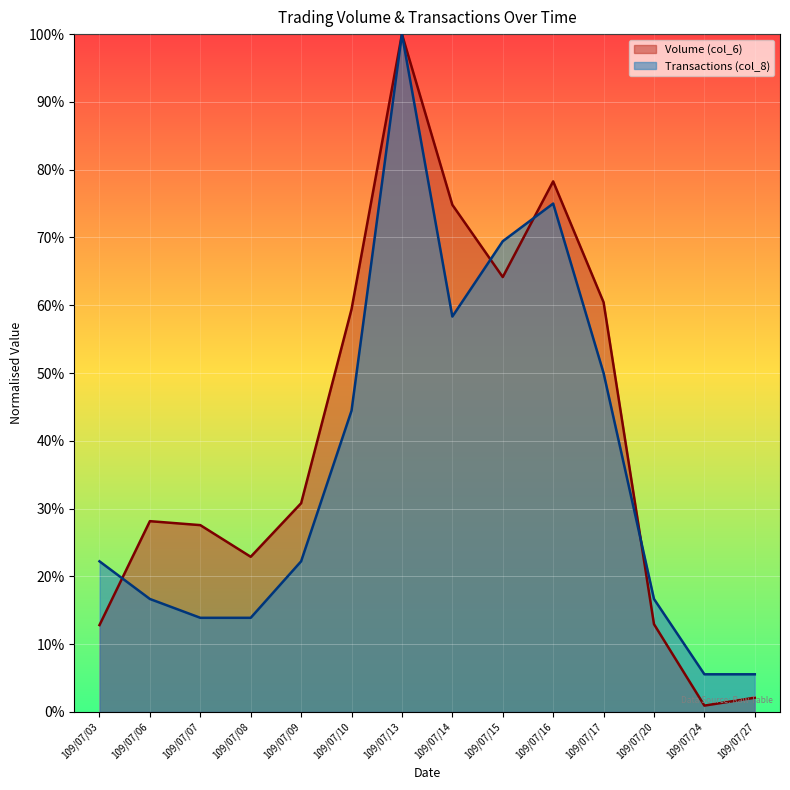

What is the minimum value shown in the chart?

0.9